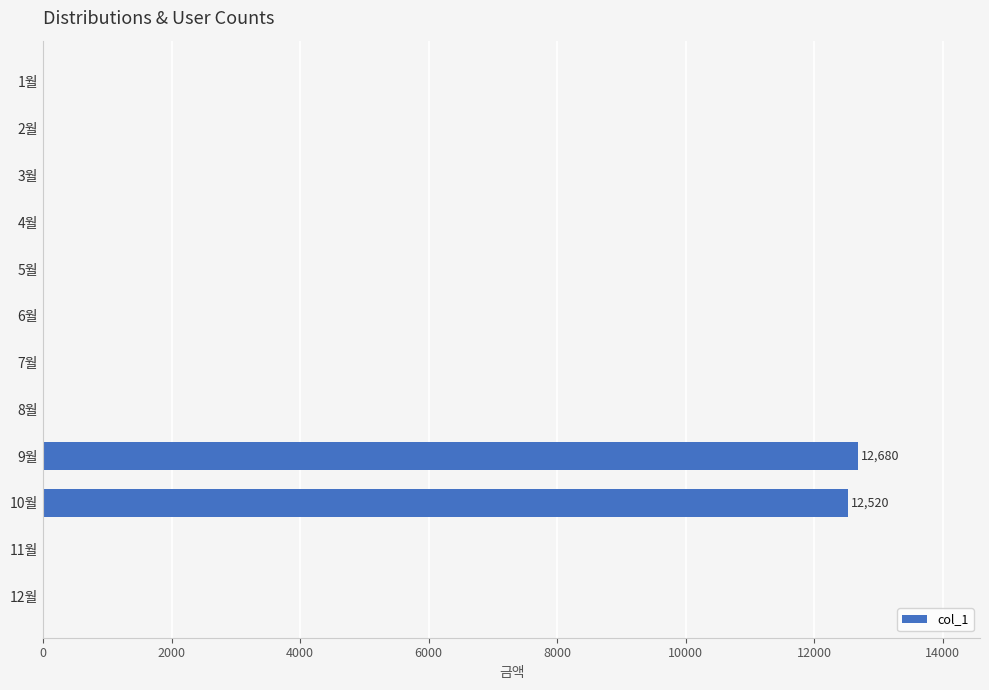

The value at 2월 is 5254. True or false?

False